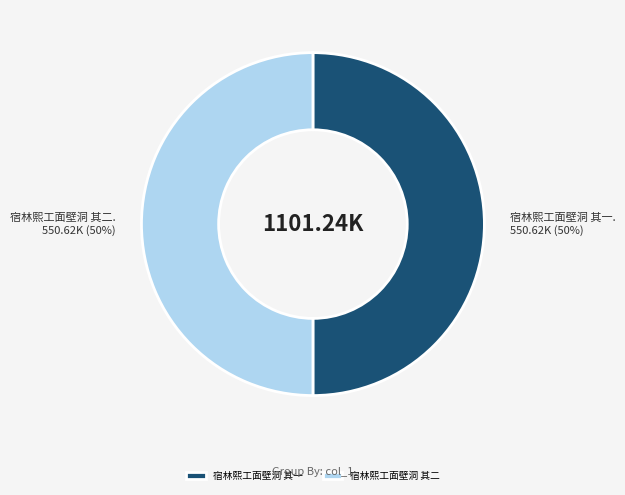

Approximately how many times larger is the value at 宿林熙工面壁洞 其一 compared to 宿林熙工面壁洞 其二?

1.0